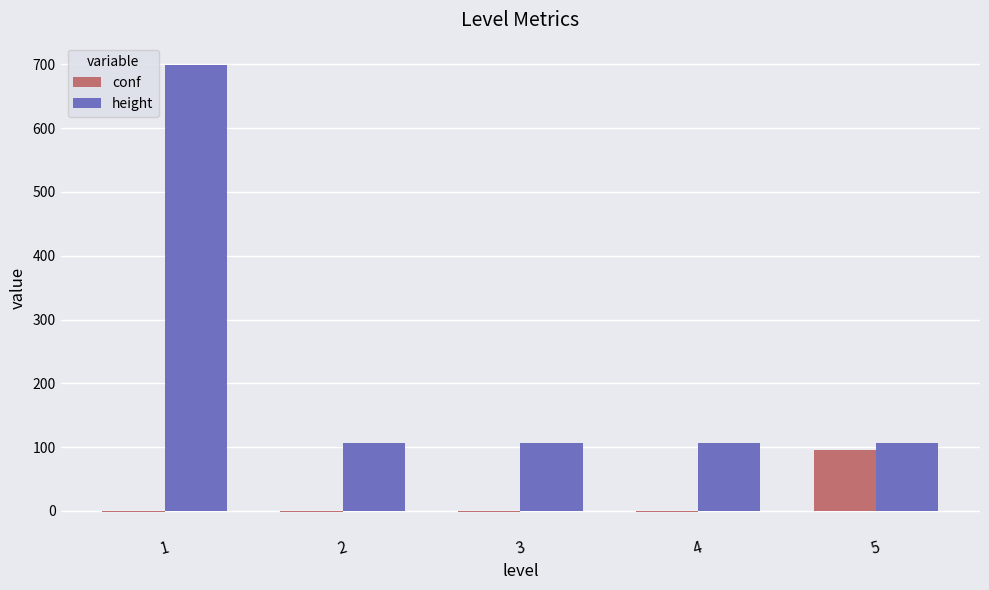

The value of conf at 5 is 95. True or false?

True